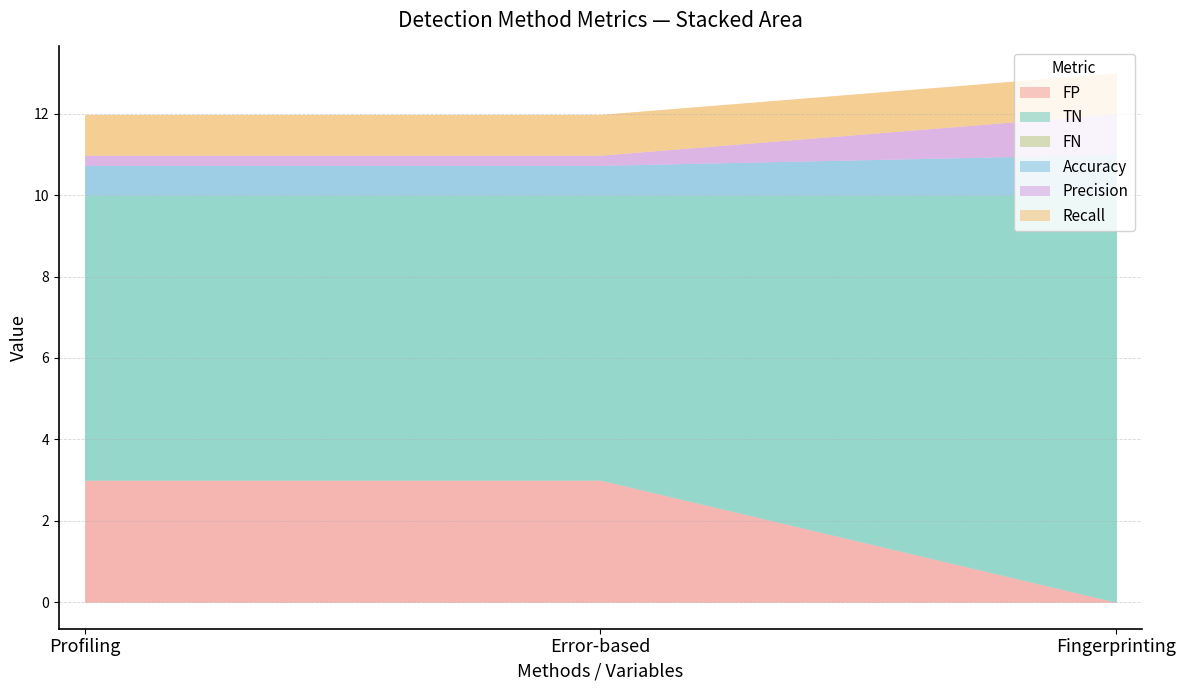

What is the average value of the Precision series?

0.5